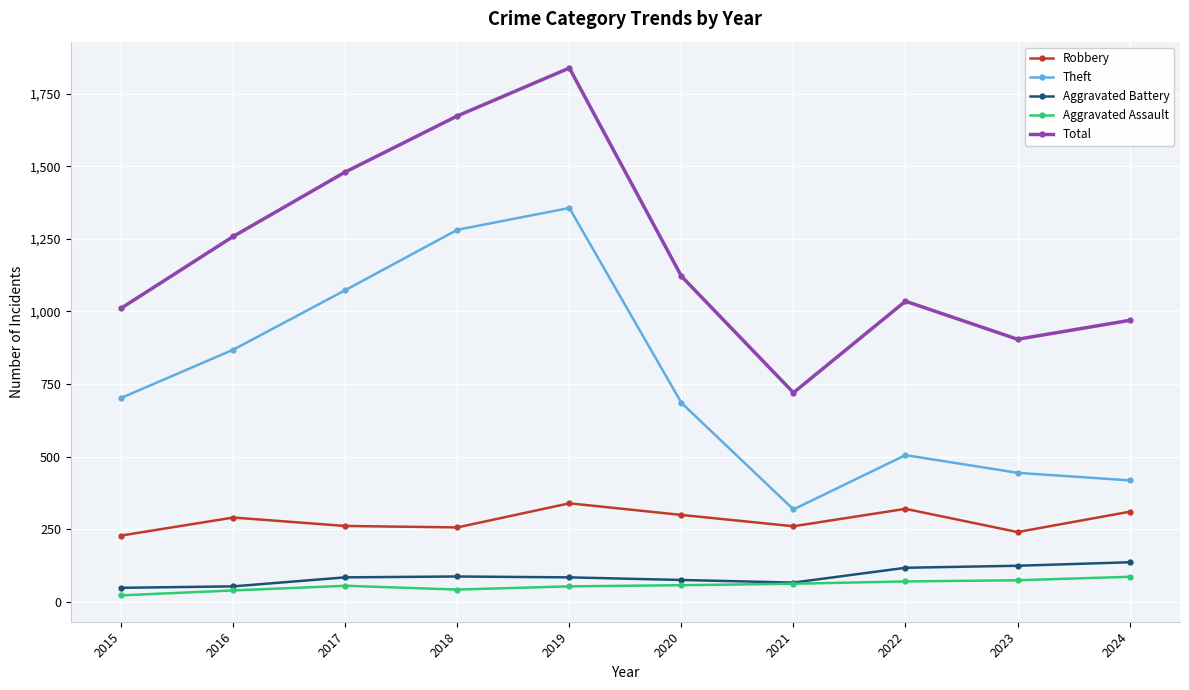

What is the sum of the Aggravated Battery values at 2015 and 2020?

123